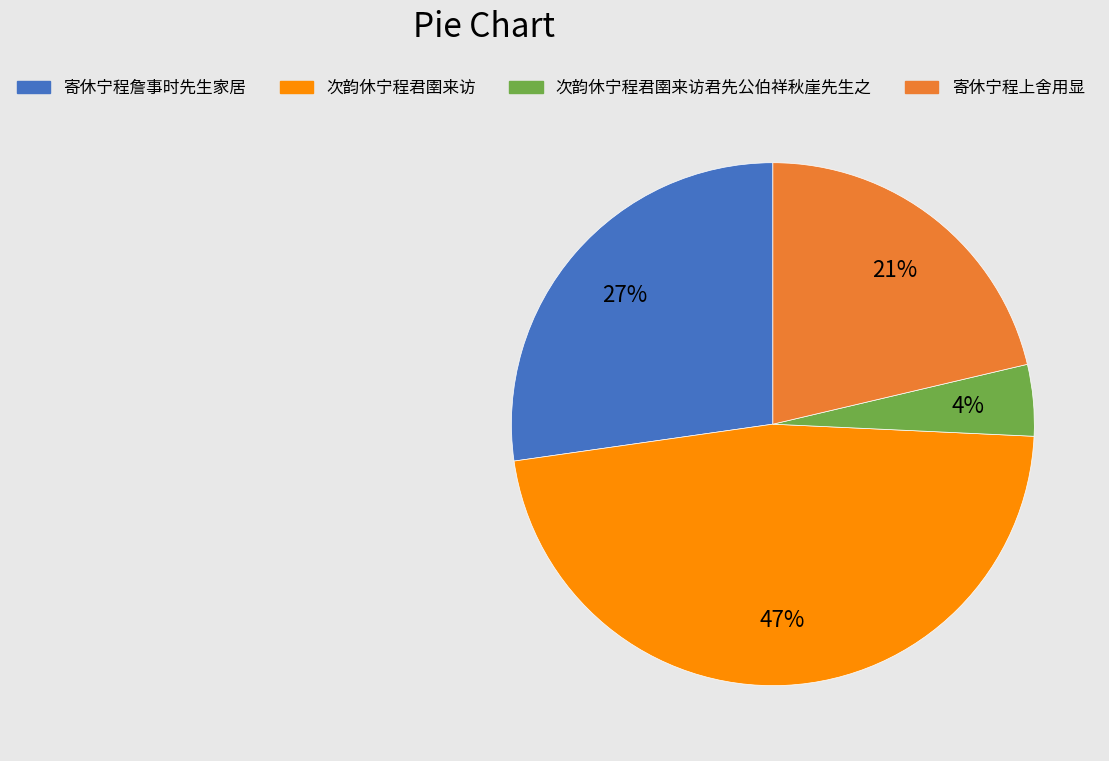

To the nearest percent, what is the average slice percentage?

25%